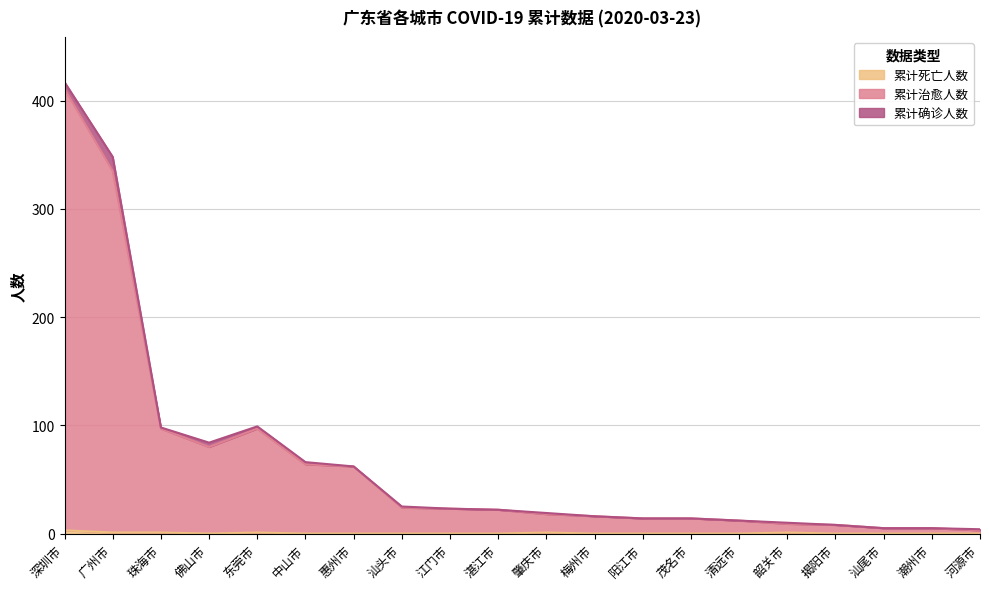

What is the difference between the maximum and minimum values in the 累计治愈人数 series?

408